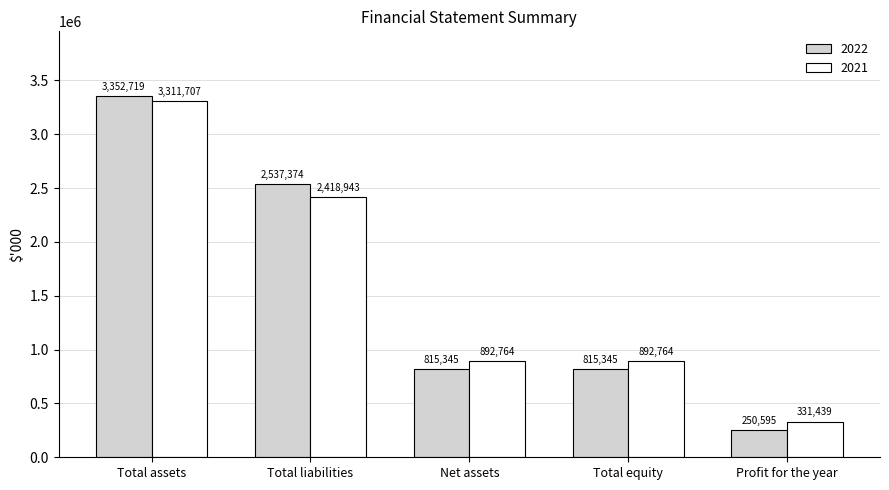

What is the difference between the second highest and minimum values in the 2022 series?

2286779